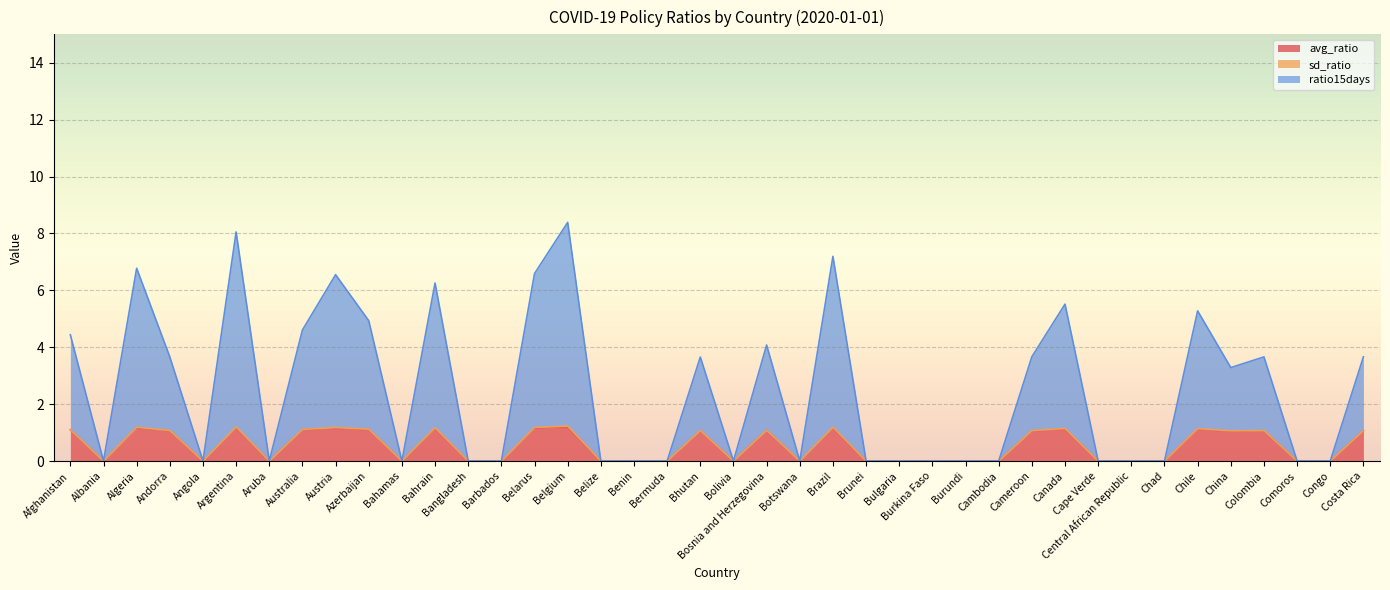

Rank the series at Botswana from lowest to highest value.

avg_ratio, ratio15days